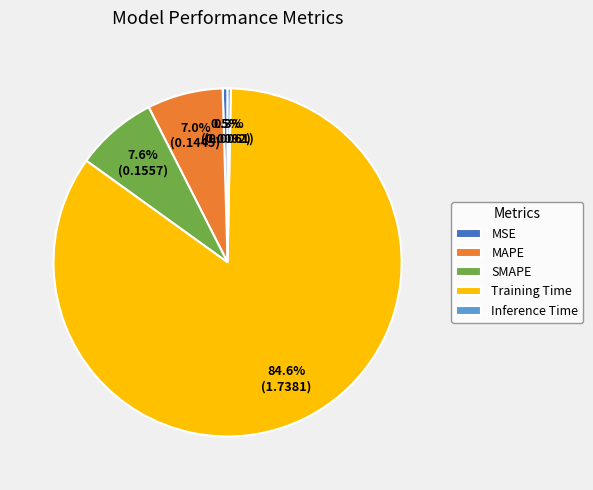

Is it true that Inference Time is 0% of the pie?

True